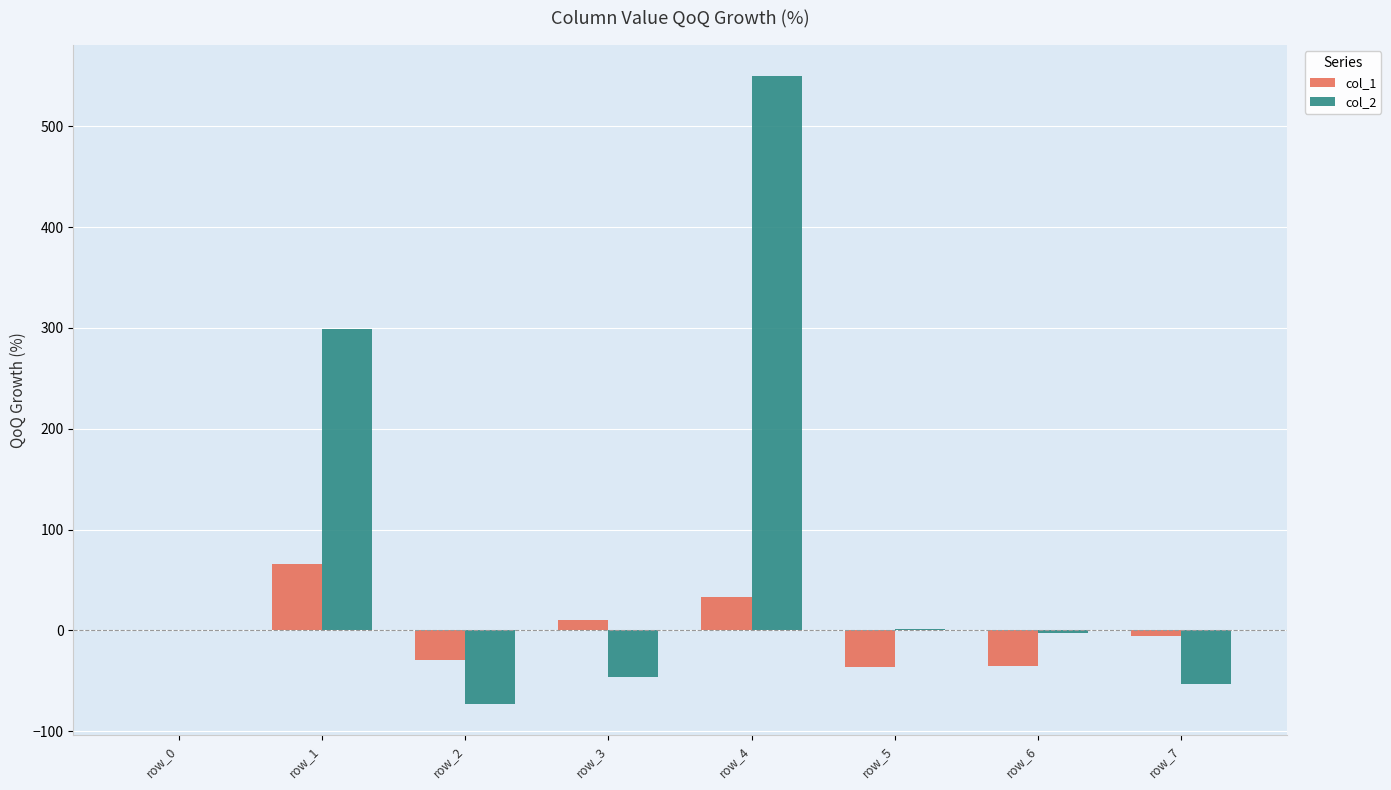

How many groups of bars are there?

8